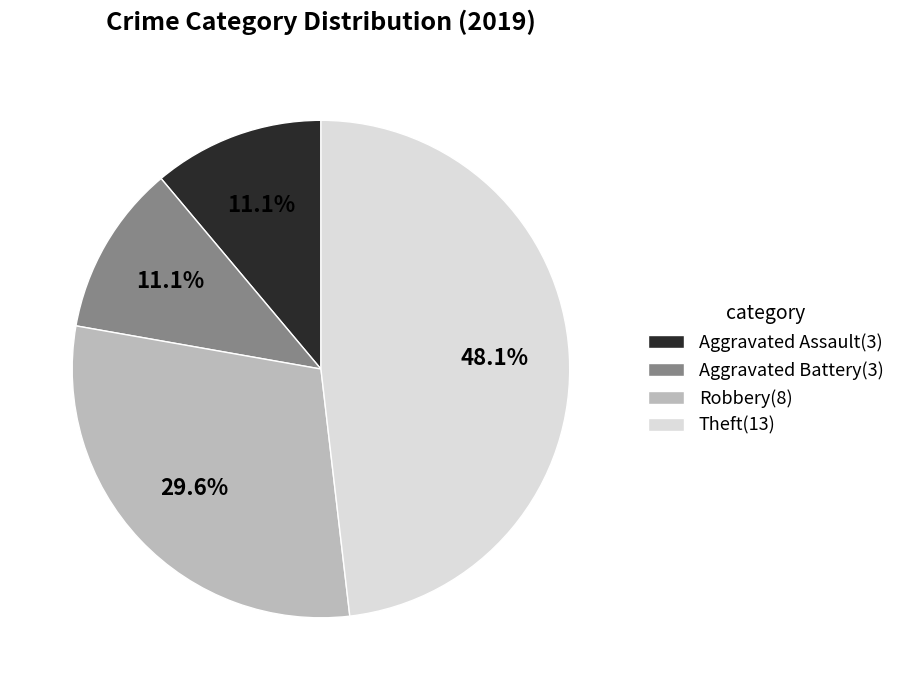

Is there any slice that represents more than half of the pie?

No